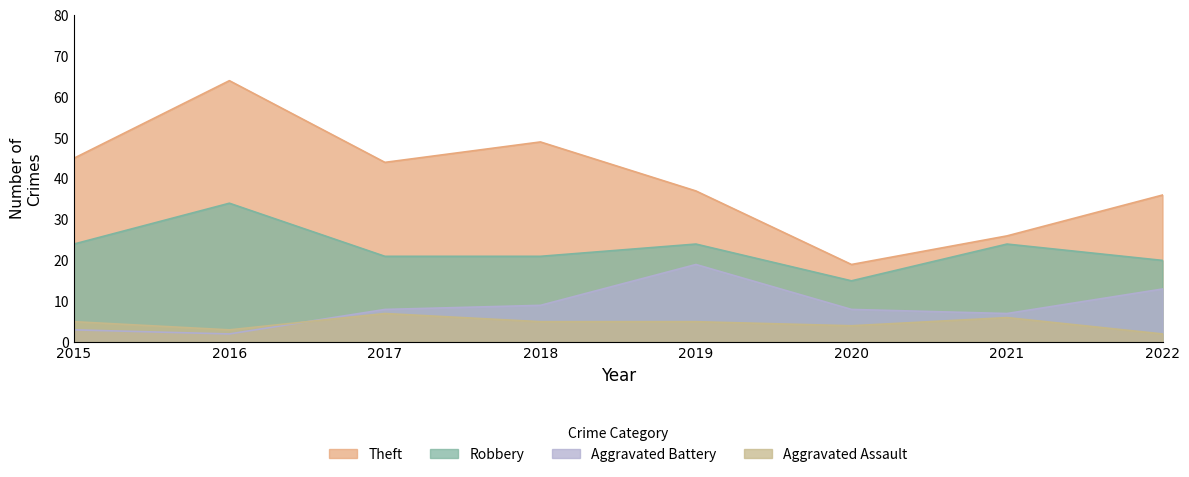

What is the lowest value of the Robbery series?

15